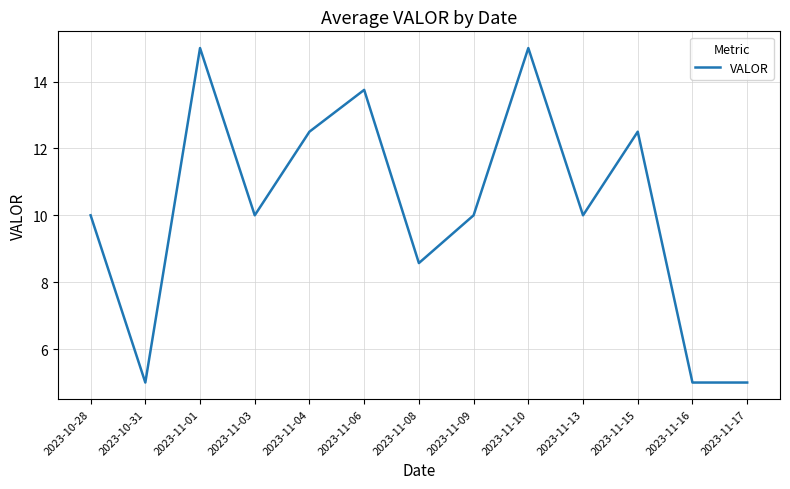

What is the change in value from 2023-11-15 to 2023-11-16?

-7.5